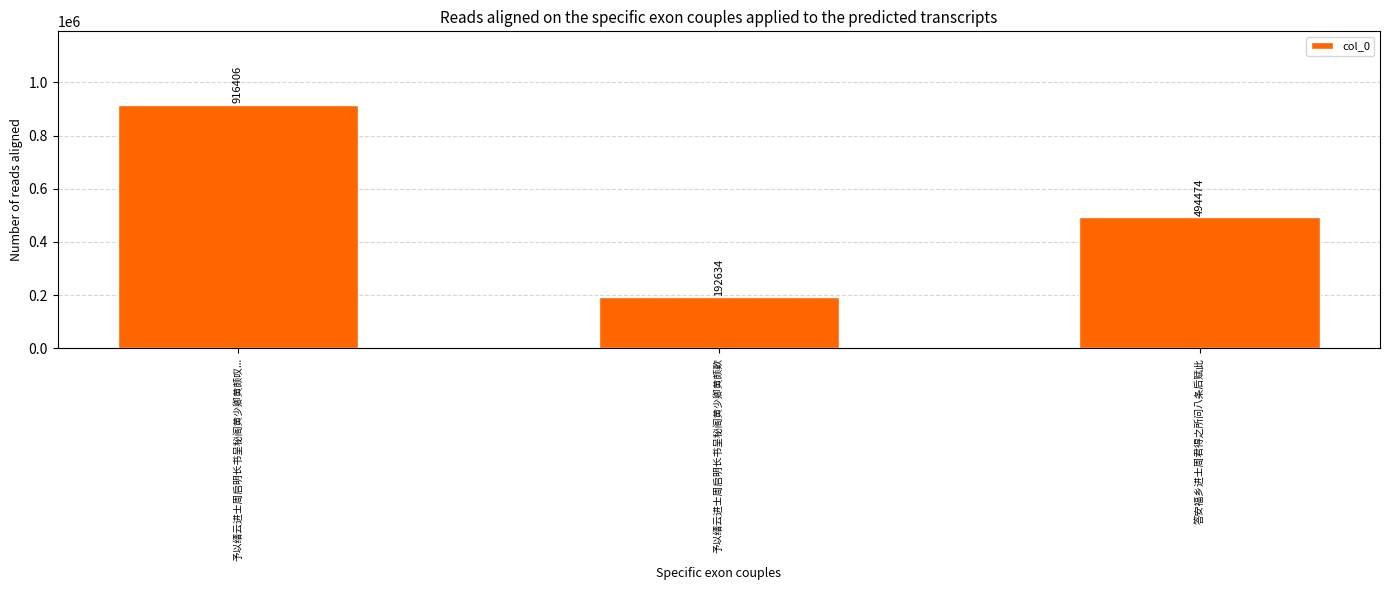

At which label does the data first exceed 494474?

予以缙云进士周启明长书呈秘阁黄少卿黄颇叹...